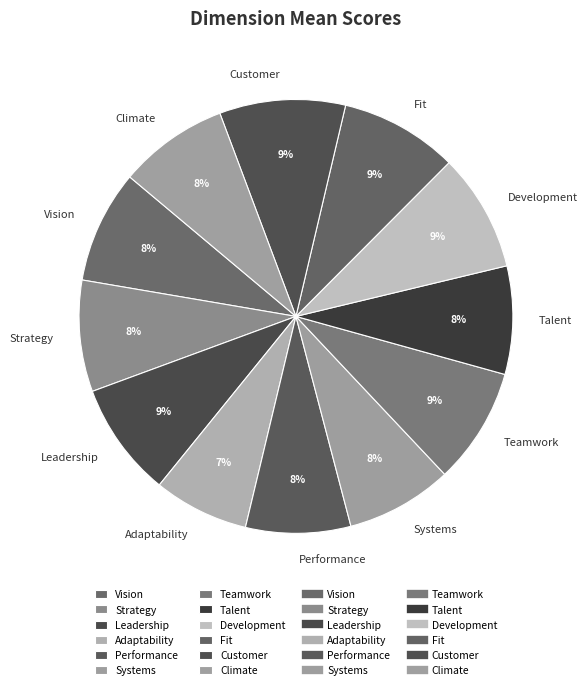

Do Development and Strategy together represent more than half of the pie?

No